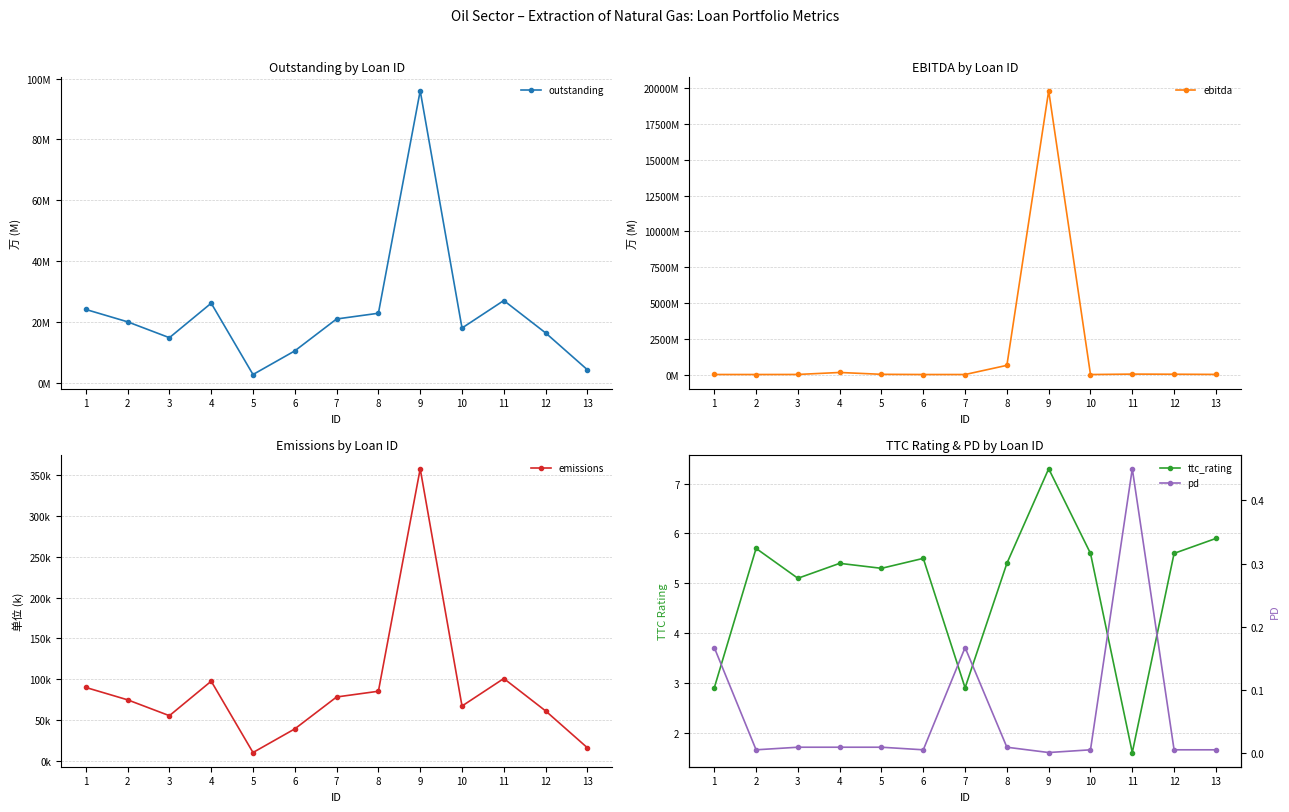

True or false: ttc_rating and outstanding intersect in this chart.

False